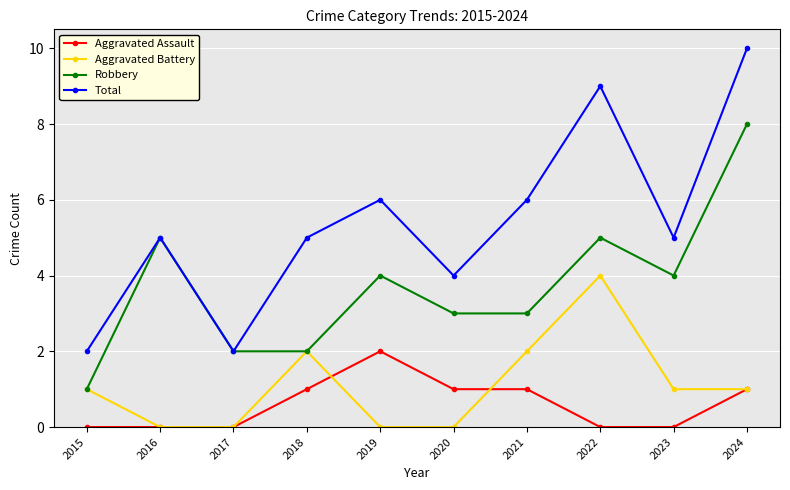

List the series in order of their peak value, highest first.

Total, Robbery, Aggravated Battery, Aggravated Assault